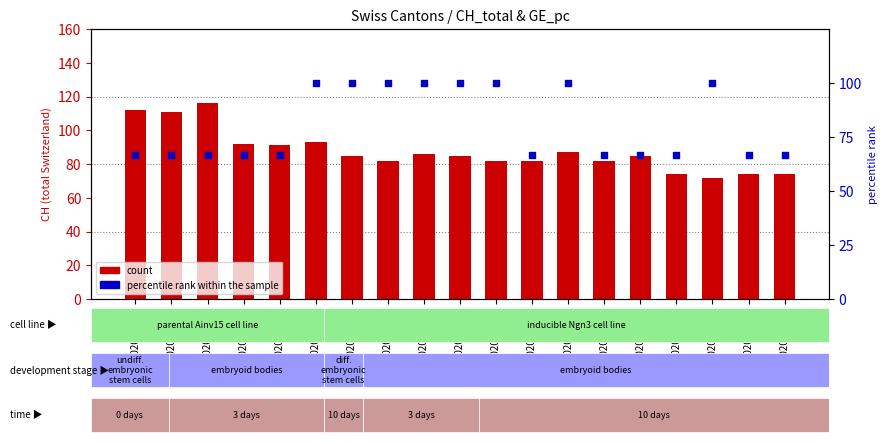

Which series contains the highest Y value?

count